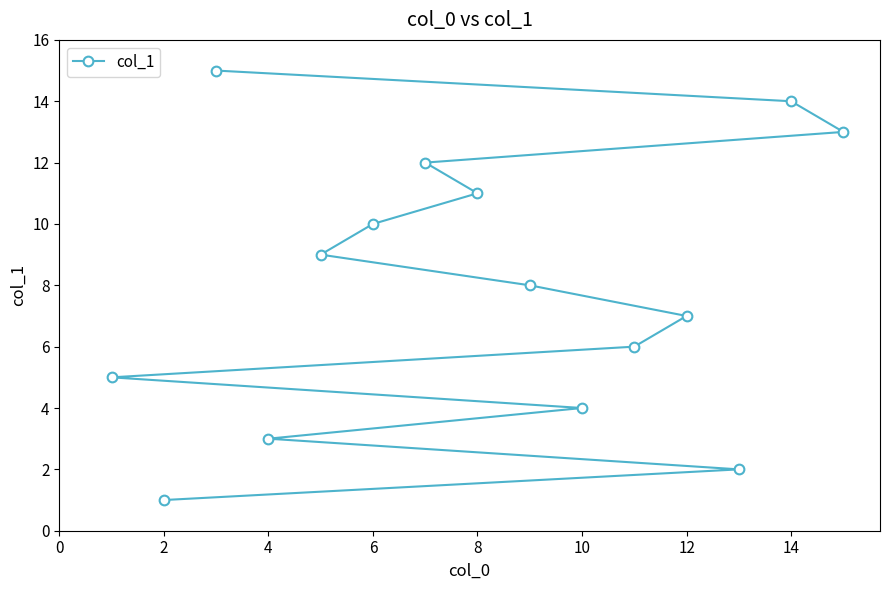

What is the smallest value displayed?

1